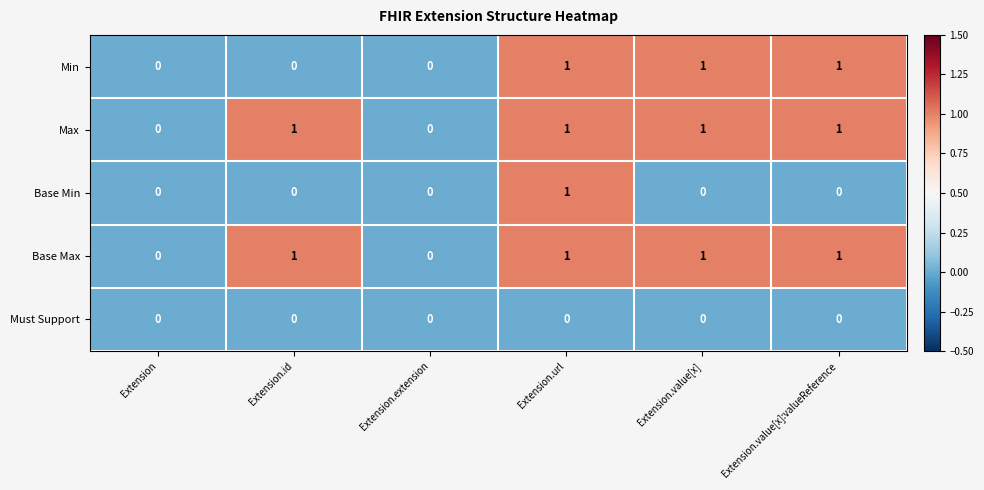

How many Base Min values are between 0 and 1?

6